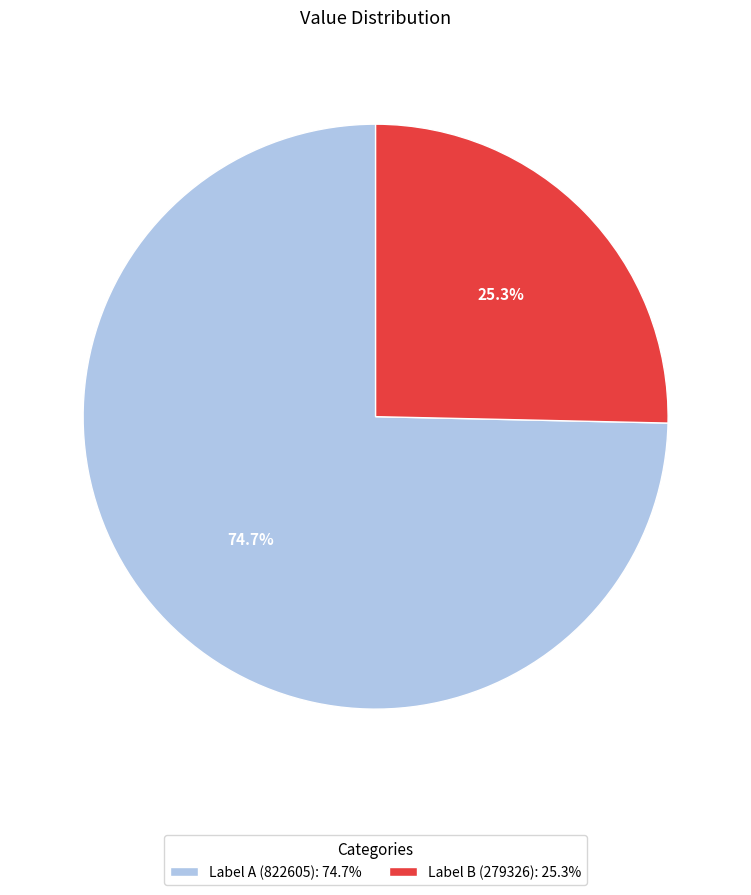

Which slice represents more than half of the pie?

Label A (822605): 74.7%